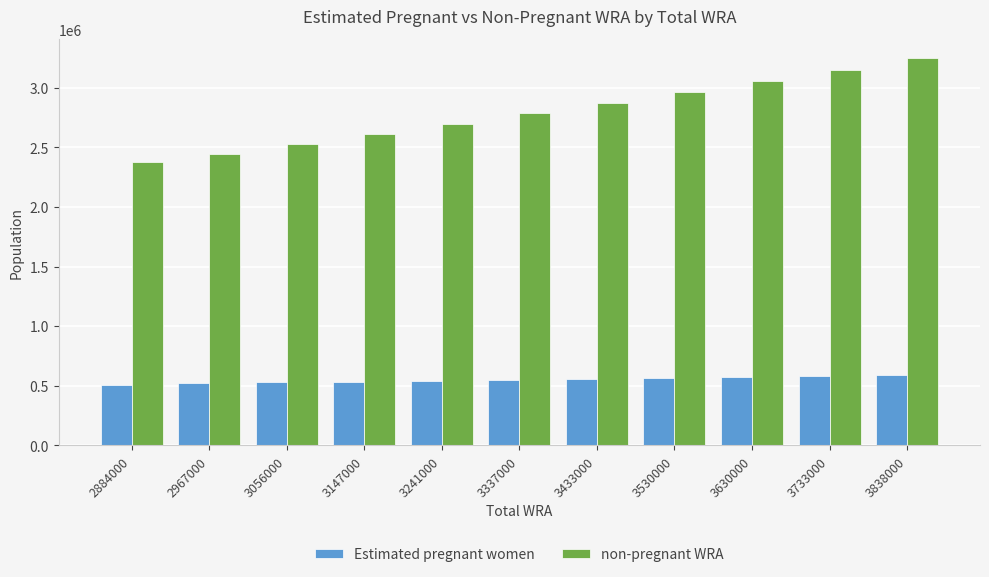

Is it true that Estimated pregnant women equals 508902.5 at 2884000?

True